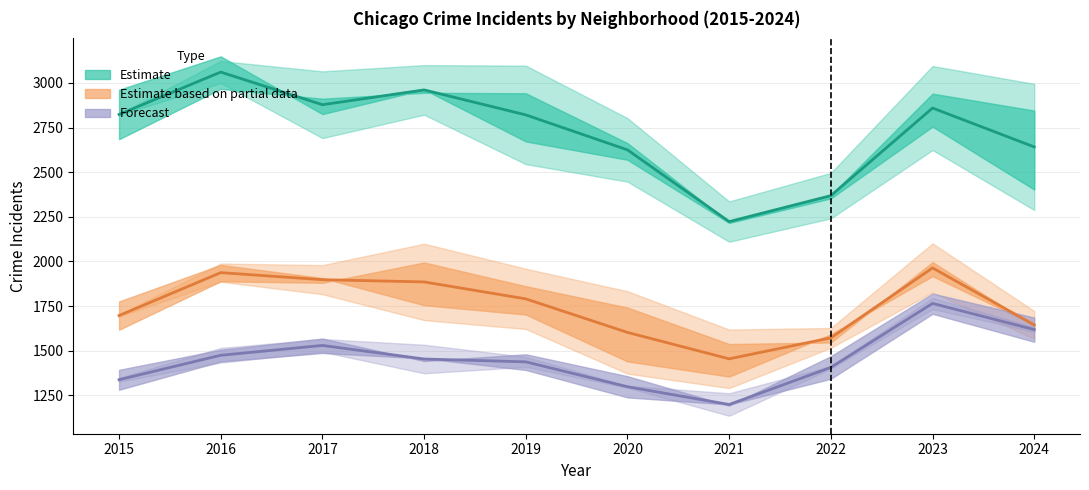

True or false: Estimate based on partial data (mid) and Estimate (mid) intersect in this chart.

False